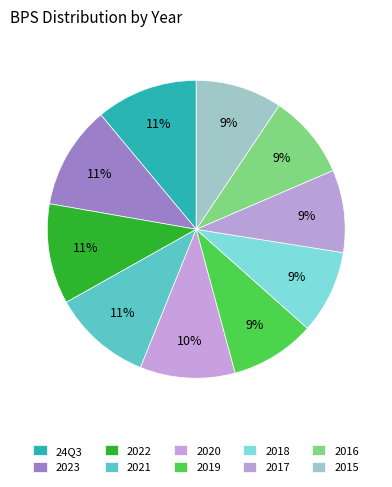

How many segments does this pie chart have?

10